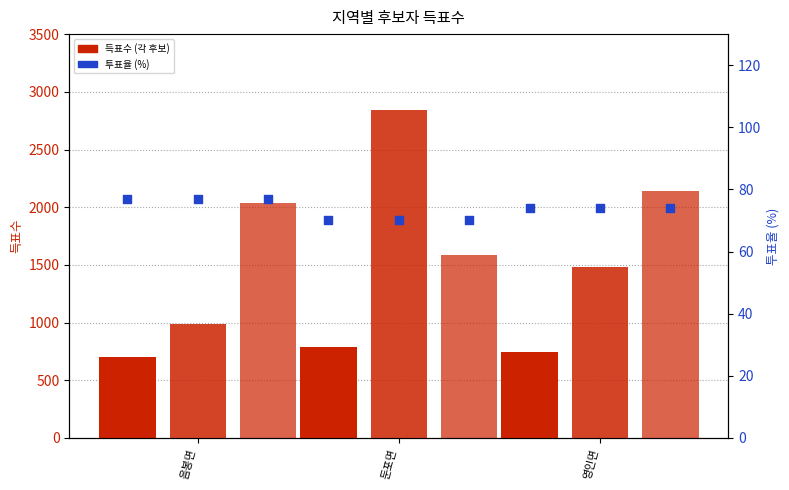

What is the total value across all series at 영인면?

4362